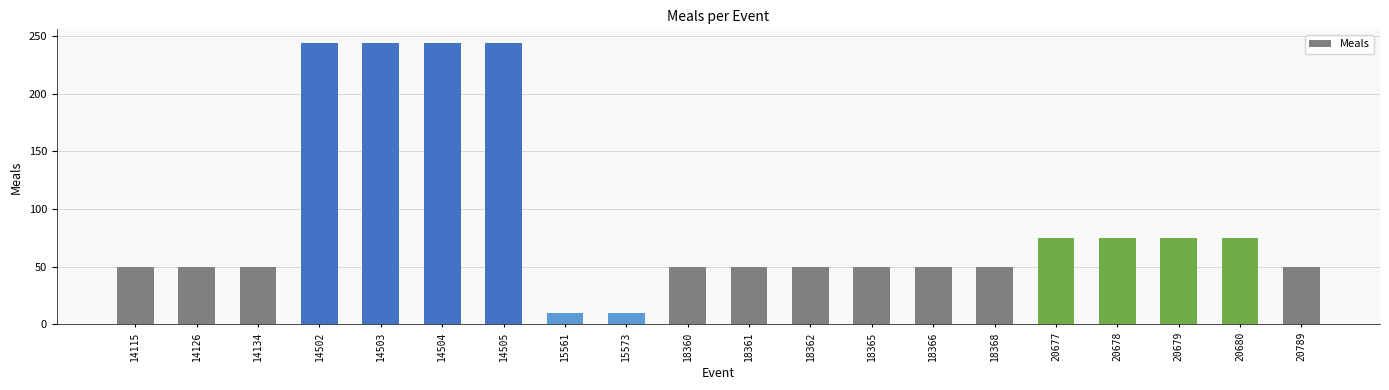

What is the value of the 4th bar from the left?

243.8